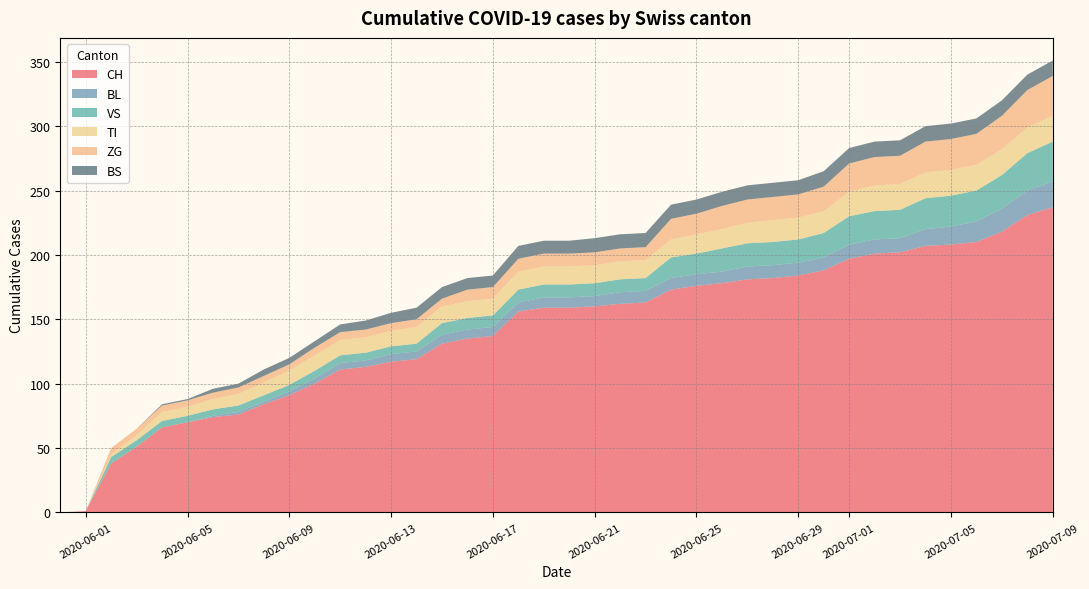

Reading right to left, transcribe all the data shown in this chart.

CH: 2020-07-09=237	2020-07-08=231	2020-07-07=218	2020-07-06=210	2020-07-05=208	2020-07-04=207	2020-07-03=202	2020-07-02=201	2020-07-01=197	2020-06-30=188	2020-06-29=184	2020-06-28=182	2020-06-27=181	2020-06-26=178	2020-06-25=176	2020-06-24=173	2020-06-23=163	2020-06-22=162	2020-06-21=160	2020-06-20=159	2020-06-19=159	2020-06-18=156	2020-06-17=137	2020-06-16=135	2020-06-15=131	2020-06-14=119	2020-06-13=117	2020-06-12=113	2020-06-11=111	2020-06-10=100	2020-06-09=91	2020-06-08=84	2020-06-07=76	2020-06-06=74	2020-06-05=70	2020-06-04=66	2020-06-03=51	2020-06-02=38	2020-06-01=1	2020-05-31=0
BL: 2020-07-09=20	2020-07-08=19	2020-07-07=18	2020-07-06=16	2020-07-05=14	2020-07-04=13	2020-07-03=11	2020-07-02=11	2020-07-01=11	2020-06-30=10	2020-06-29=10	2020-06-28=10	2020-06-27=10	2020-06-26=9	2020-06-25=9	2020-06-24=9	2020-06-23=9	2020-06-22=9	2020-06-21=8	2020-06-20=8	2020-06-19=8	2020-06-18=7	2020-06-17=7	2020-06-16=7	2020-06-15=7	2020-06-14=6	2020-06-13=6	2020-06-12=5	2020-06-11=5	2020-06-10=4	2020-06-09=3	2020-06-08=2	2020-06-07=2	2020-06-06=1	2020-06-05=0	2020-06-04=0	2020-06-03=0	2020-06-02=0	2020-06-01=0	2020-05-31=0
VS: 2020-07-09=31	2020-07-08=29	2020-07-07=26	2020-07-06=24	2020-07-05=24	2020-07-04=24	2020-07-03=22	2020-07-02=22	2020-07-01=22	2020-06-30=19	2020-06-29=18	2020-06-28=18	2020-06-27=18	2020-06-26=18	2020-06-25=16	2020-06-24=16	2020-06-23=10	2020-06-22=10	2020-06-21=10	2020-06-20=10	2020-06-19=10	2020-06-18=10	2020-06-17=9	2020-06-16=9	2020-06-15=9	2020-06-14=6	2020-06-13=6	2020-06-12=6	2020-06-11=6	2020-06-10=6	2020-06-09=5	2020-06-08=5	2020-06-07=5	2020-06-06=5	2020-06-05=5	2020-06-04=5	2020-06-03=5	2020-06-02=5	2020-06-01=0	2020-05-31=0
TI: 2020-07-09=20	2020-07-08=20	2020-07-07=20	2020-07-06=20	2020-07-05=20	2020-07-04=20	2020-07-03=20	2020-07-02=20	2020-07-01=19	2020-06-30=17	2020-06-29=17	2020-06-28=17	2020-06-27=16	2020-06-26=15	2020-06-25=15	2020-06-24=14	2020-06-23=14	2020-06-22=14	2020-06-21=14	2020-06-20=14	2020-06-19=14	2020-06-18=14	2020-06-17=13	2020-06-16=13	2020-06-15=13	2020-06-14=13	2020-06-13=12	2020-06-12=12	2020-06-11=12	2020-06-10=12	2020-06-09=11	2020-06-08=10	2020-06-07=9	2020-06-06=8	2020-06-05=7	2020-06-04=7	2020-06-03=4	2020-06-02=2	2020-06-01=0	2020-05-31=0
ZG: 2020-07-09=31	2020-07-08=29	2020-07-07=26	2020-07-06=24	2020-07-05=24	2020-07-04=24	2020-07-03=22	2020-07-02=22	2020-07-01=22	2020-06-30=19	2020-06-29=18	2020-06-28=18	2020-06-27=18	2020-06-26=18	2020-06-25=16	2020-06-24=16	2020-06-23=10	2020-06-22=10	2020-06-21=10	2020-06-20=10	2020-06-19=10	2020-06-18=10	2020-06-17=9	2020-06-16=9	2020-06-15=6	2020-06-14=6	2020-06-13=6	2020-06-12=6	2020-06-11=6	2020-06-10=6	2020-06-09=5	2020-06-08=5	2020-06-07=5	2020-06-06=5	2020-06-05=5	2020-06-04=5	2020-06-03=5	2020-06-02=5	2020-06-01=0	2020-05-31=0
BS: 2020-07-09=12	2020-07-08=12	2020-07-07=12	2020-07-06=12	2020-07-05=12	2020-07-04=12	2020-07-03=12	2020-07-02=12	2020-07-01=12	2020-06-30=12	2020-06-29=11	2020-06-28=11	2020-06-27=11	2020-06-26=11	2020-06-25=11	2020-06-24=11	2020-06-23=11	2020-06-22=11	2020-06-21=11	2020-06-20=10	2020-06-19=10	2020-06-18=10	2020-06-17=9	2020-06-16=9	2020-06-15=9	2020-06-14=9	2020-06-13=8	2020-06-12=7	2020-06-11=6	2020-06-10=5	2020-06-09=5	2020-06-08=5	2020-06-07=3	2020-06-06=3	2020-06-05=1	2020-06-04=1	2020-06-03=0	2020-06-02=0	2020-06-01=0	2020-05-31=0